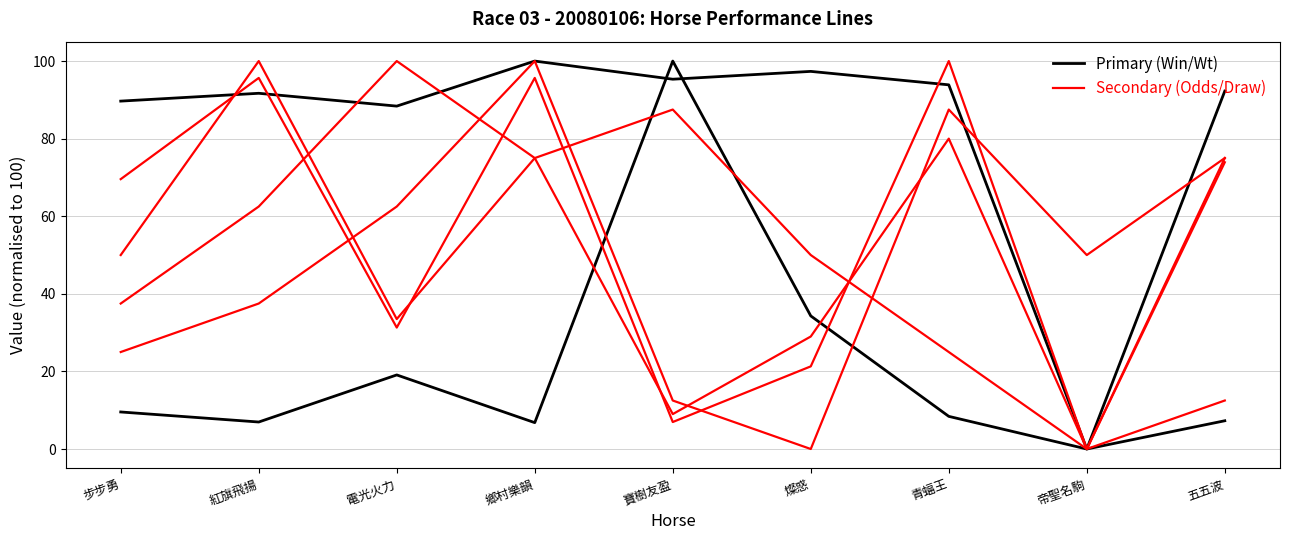

Which category has the highest value across all series?

寶樹友盈